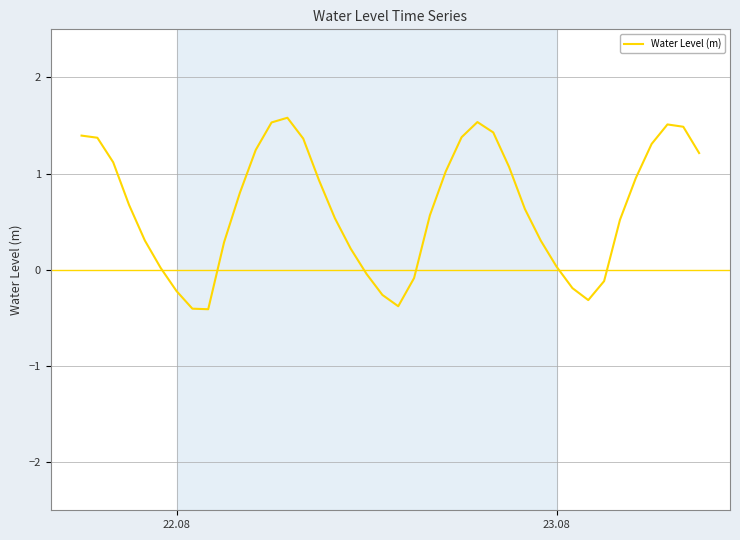

What is the maximum value shown in the chart?

1.6